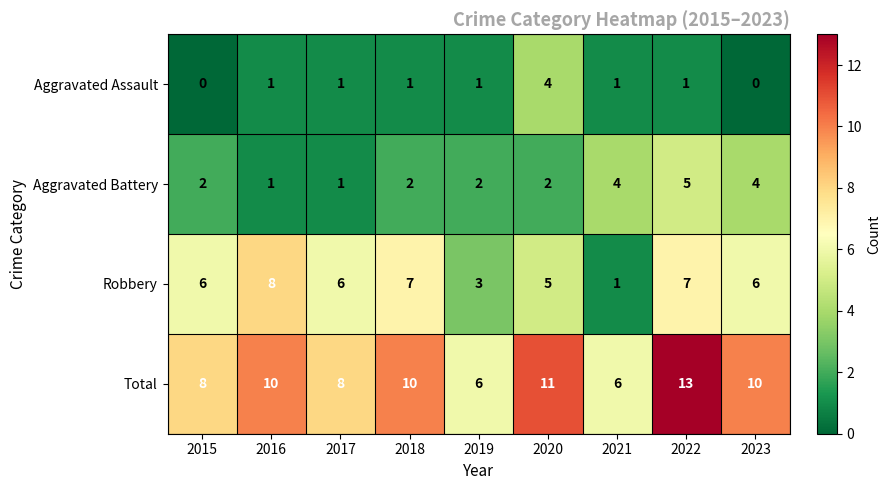

Rank the series by their maximum value, from lowest to highest.

Aggravated Assault, Aggravated Battery, Robbery, Total